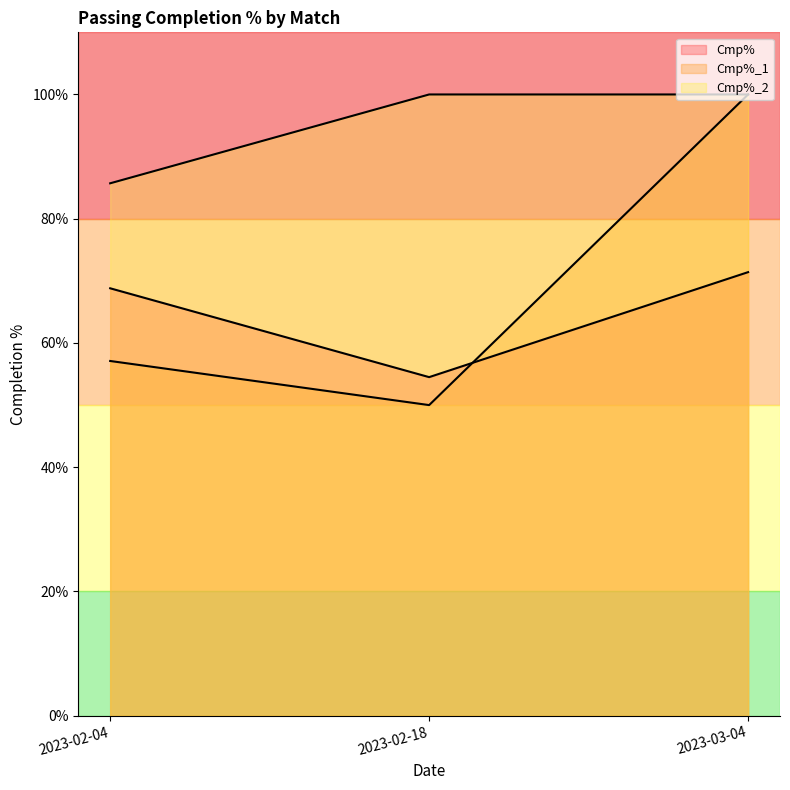

What is the difference between the second highest and minimum values in the Cmp% series?

14.3